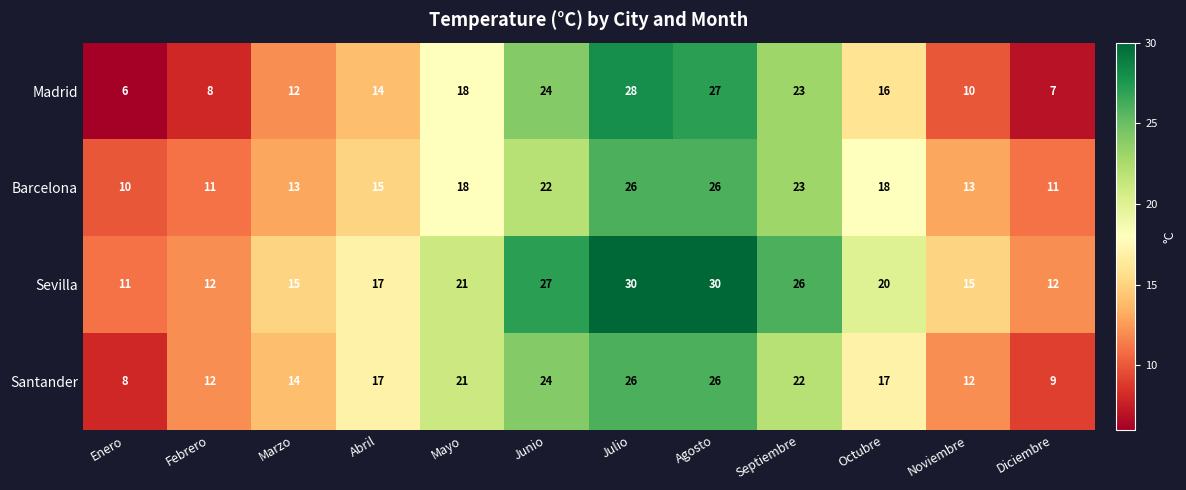

What is the approximate value of Barcelona at Julio?

26